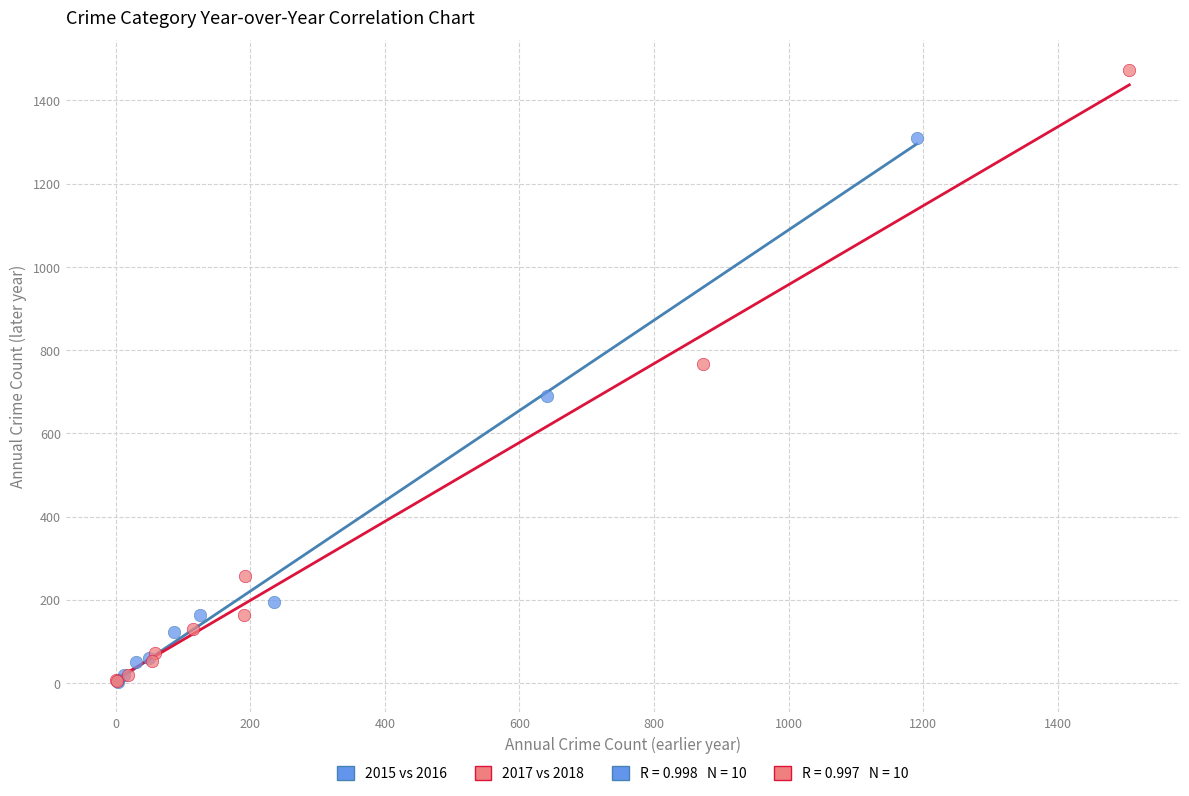

Which series has the largest Y range (max minus min)?

2017 vs 2018